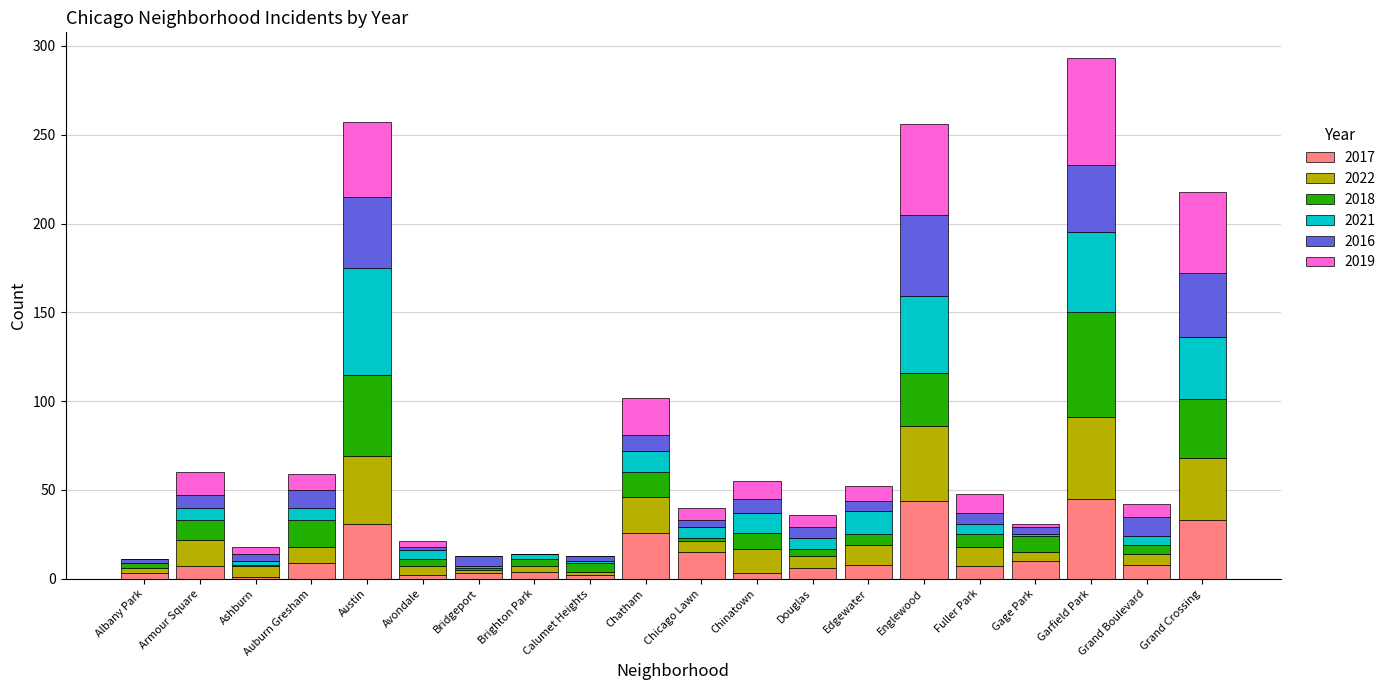

What is the total value across all series at Chatham?

102